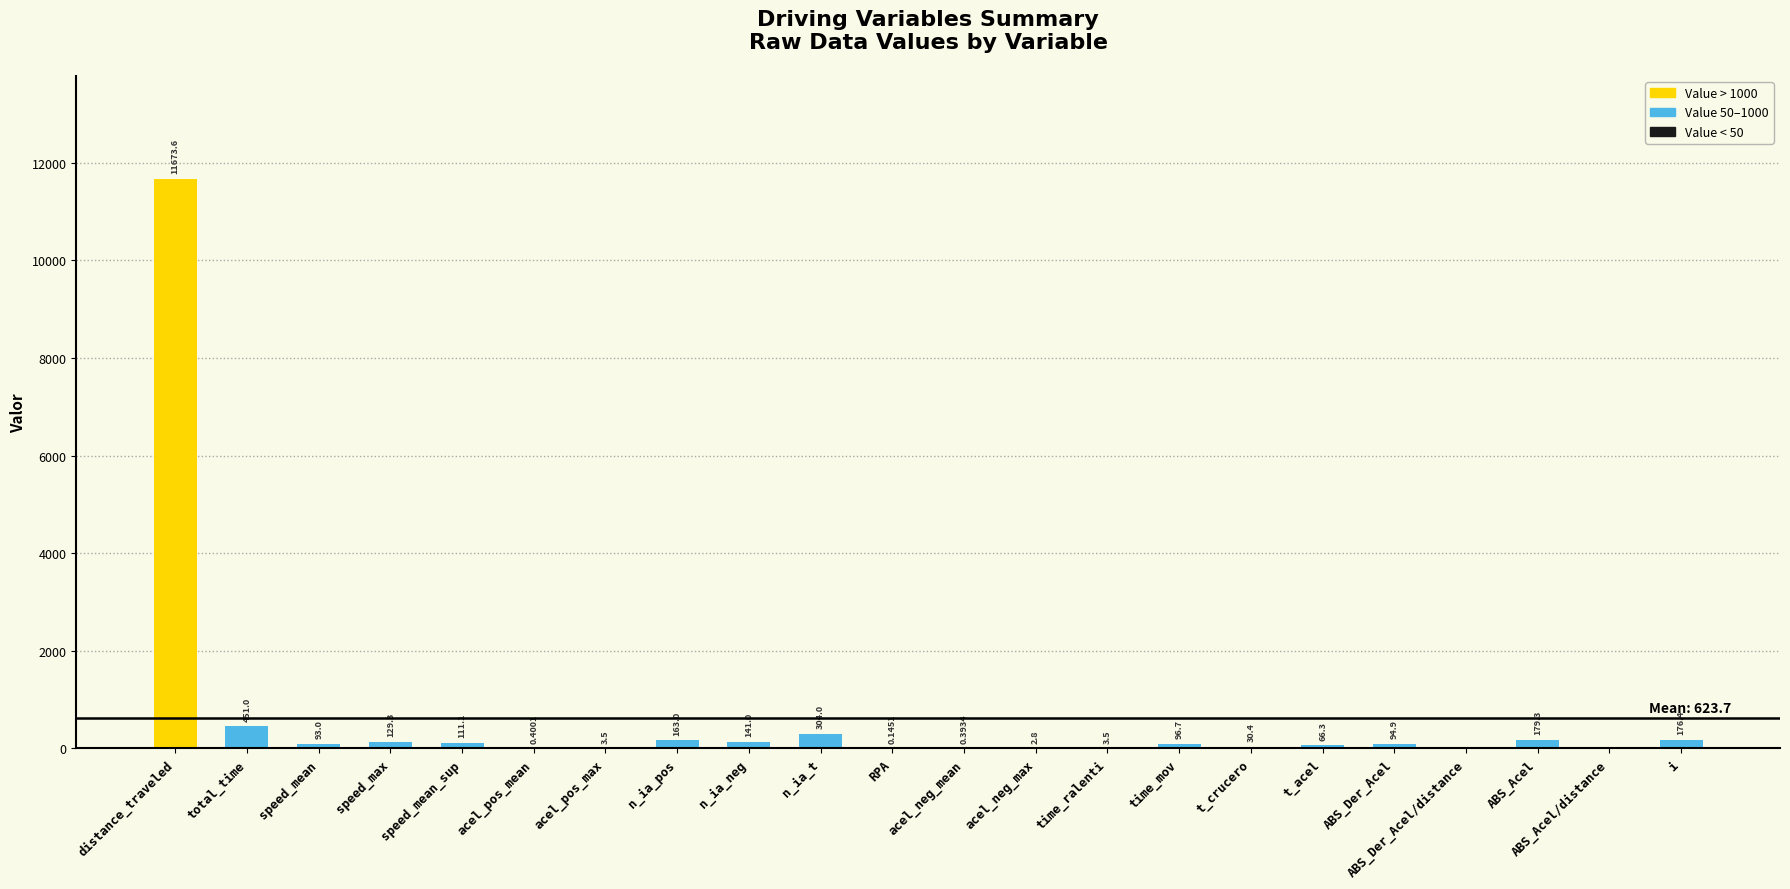

What is the change in value from acel_neg_max to t_acel?

+63.5